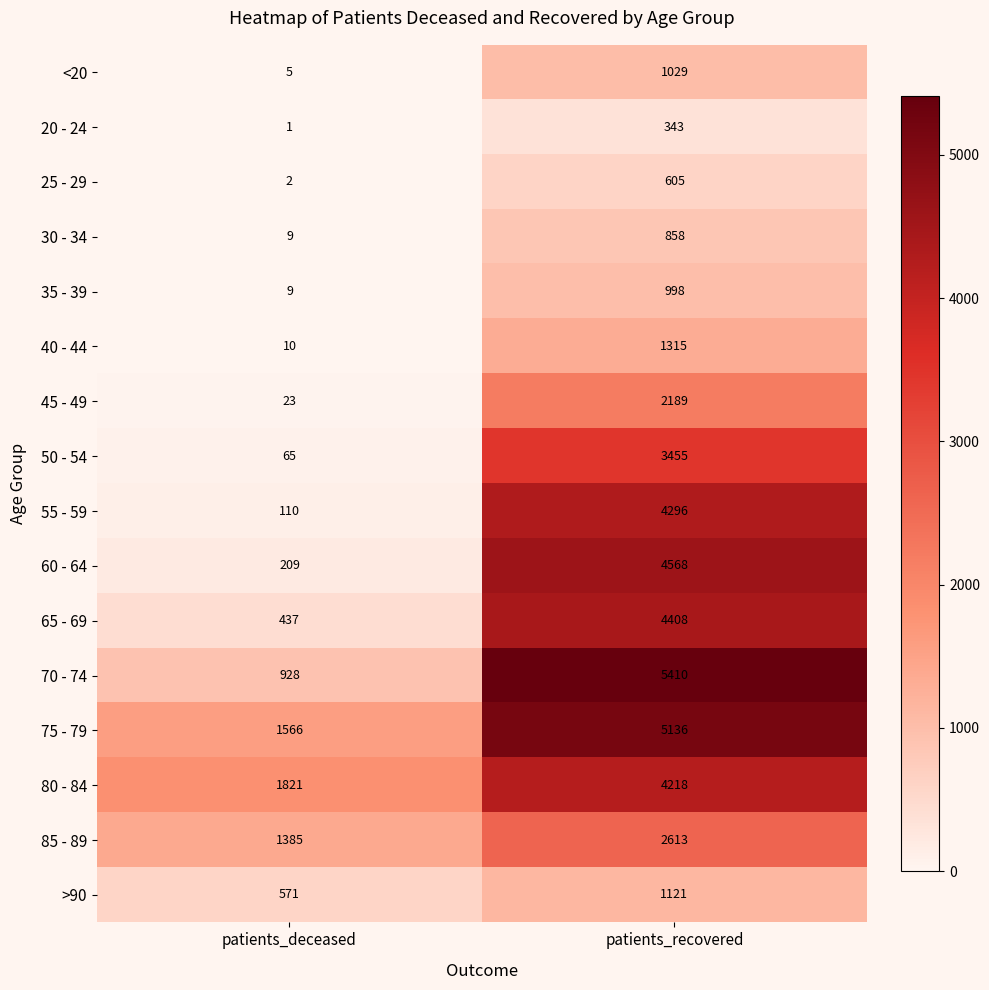

What is the greatest value displayed?

5410